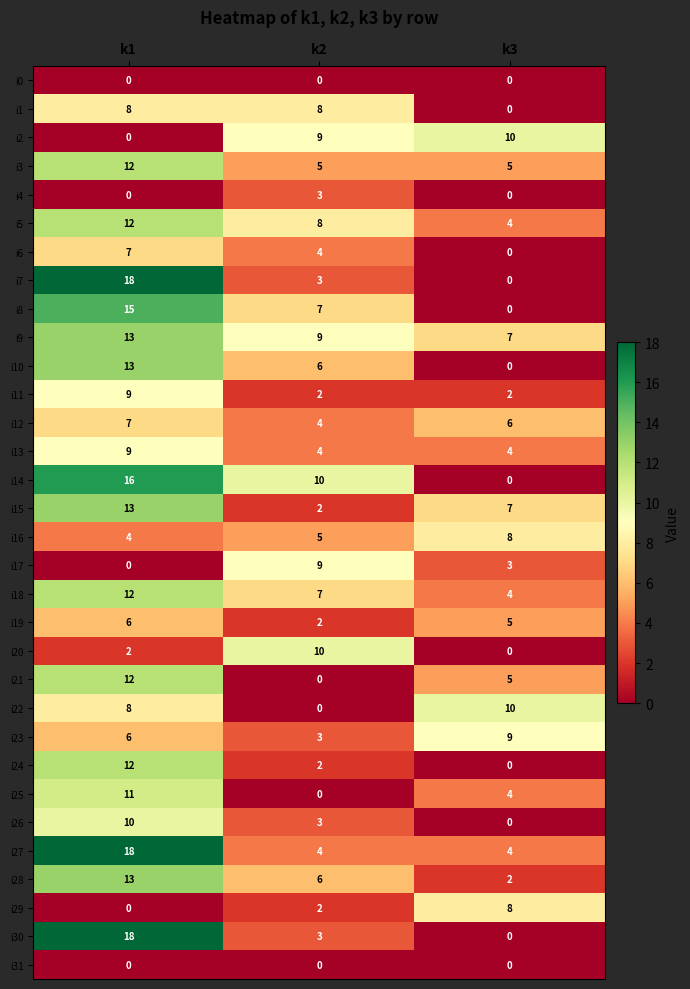

Which category has the highest value across all series?

k1